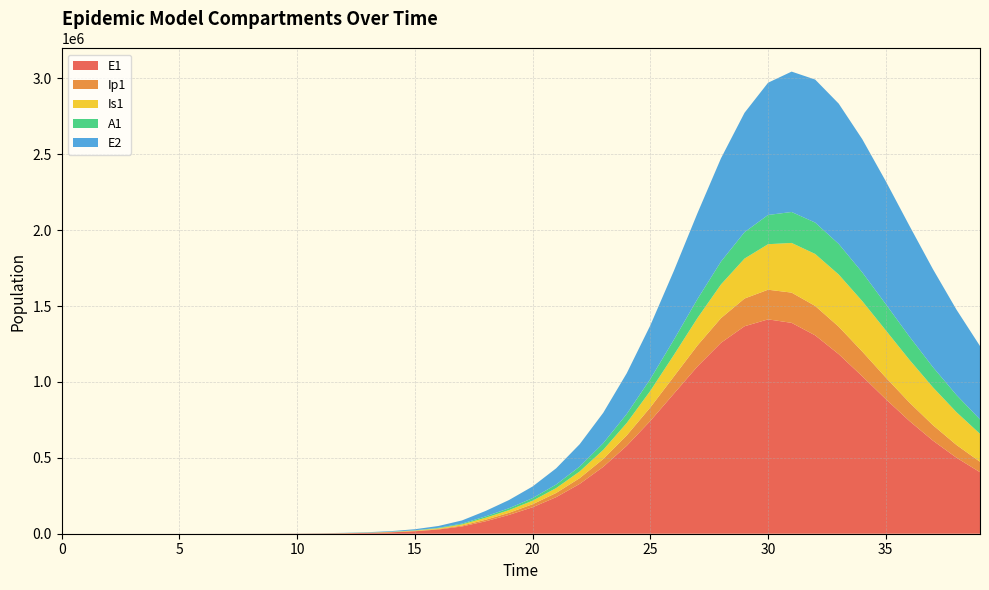

Reading left to right, what are all the values shown in this chart?

E1: 0.0	6.4	13.2	23.4	40.6	70.1	120.8	208.4	359.3	619.5	1068.2	1841.6	3174.6	5471.0	9424.7	16223.7	27892.4	47849.9	81783.6	124032.1	174433.7	240911.9	328345.0	440663.8	579737.1	743346.3	922858.4	1101893.6	1257788.7	1366885.5	1412164.7	1389218.6	1306955.8	1183025.8	1037274.0	886687.1	743168.5	613575.4	500850.5	405354.2
Ip1: 0.0	0.5	1.4	2.7	4.9	8.5	14.7	25.4	43.8	75.6	130.3	224.7	387.4	667.8	1150.7	1981.7	3409.7	5857.3	10034.7	13902.4	19806.5	27621.8	37960.5	51433.5	68497.3	89230.9	113033.9	138350.2	162615.9	182642.3	195450.3	199230.7	193911.8	181027.6	163037.8	142529.4	121654.0	101901.0	84122.3	68676.8
Is1: 5.0	4.1	4.1	5.1	7.5	11.9	19.8	33.6	57.5	98.8	170.1	293.1	505.2	870.7	1500.7	2585.8	4453.1	7661.7	13161.3	17616.4	23324.9	31988.4	44079.7	60367.2	81717.3	108843.2	141954.2	180321.0	221891.7	263200.8	299807.7	327271.1	342319.5	343685.9	332247.8	310510.4	281772.6	249345.2	216032.0	183905.2
A1: 0.0	0.3	1.0	2.1	4.1	7.4	13.1	22.8	39.5	68.3	117.8	203.2	350.5	604.2	1041.3	1793.8	3087.9	5308.8	9107.3	12401.8	17049.1	23587.7	32457.8	44202.3	59329.1	78123.0	100387.3	125168.0	150596.3	174028.6	192574.7	203869.9	206738.7	201427.6	189348.4	172538.6	153117.7	132911.9	113283.5	95117.9
E2: 0.0	2.8	5.7	10.1	17.6	30.3	52.2	90.1	155.3	267.9	461.9	796.3	1372.9	2366.4	4077.9	7023.7	12087.2	20770.6	35603.1	54212.9	76659.7	106686.3	146954.0	200110.1	268488.6	353362.8	453825.3	565589.0	680341.4	786446.6	871337.3	924890.1	942201.0	924412.4	877469.2	809790.0	730034.2	645637.5	562192.5	483432.3